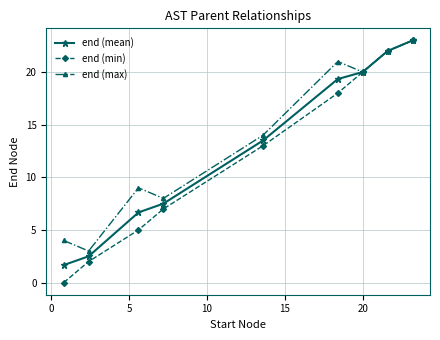

True or false: end (max) has more than 1 interior local peaks.

True